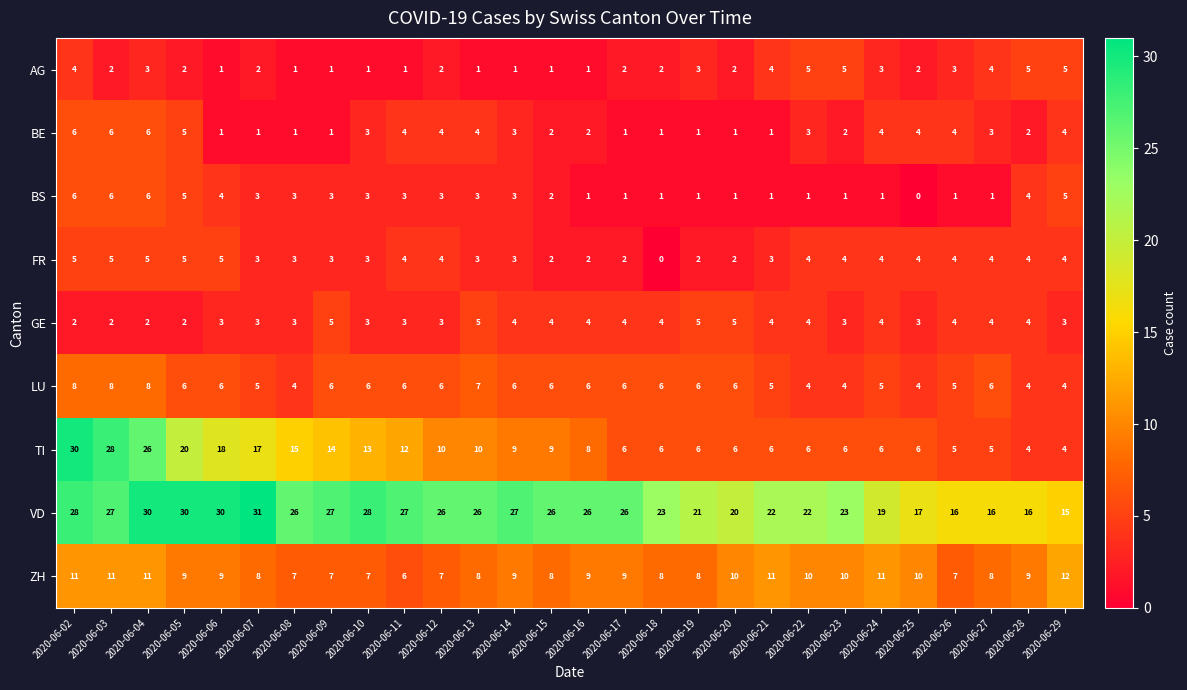

Which label corresponds to the largest value in the chart?

2020-06-07